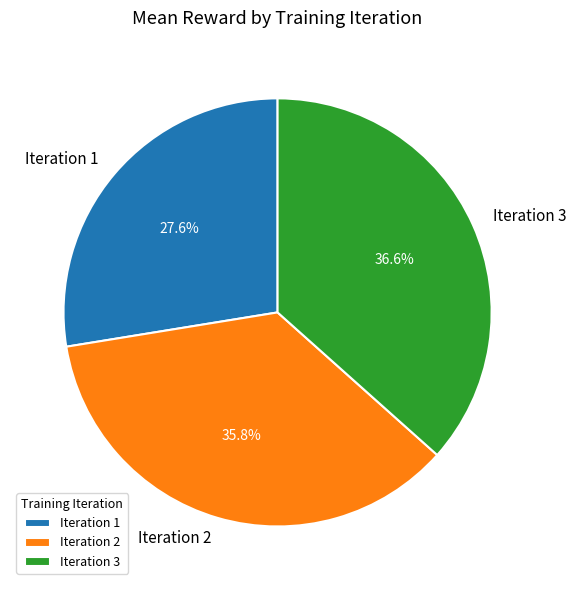

Between Iteration 3 and Iteration 1, which is larger?

Iteration 3